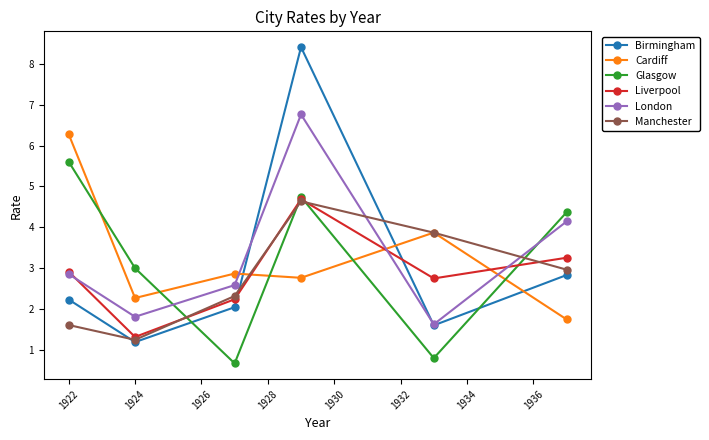

True or false: Manchester and Glasgow cross at least once.

True